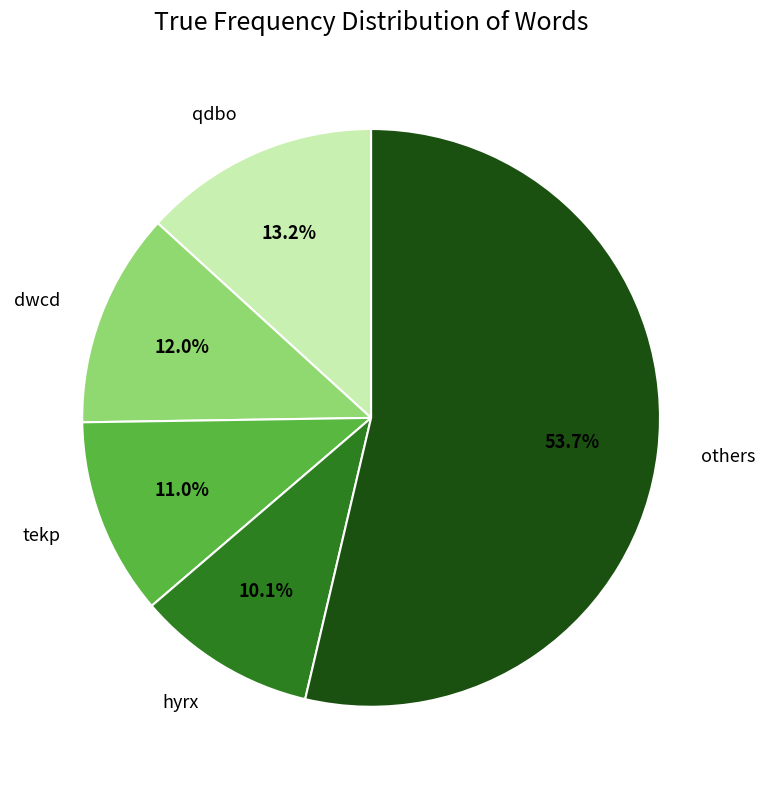

Which category has the smallest portion of the pie?

hyrx